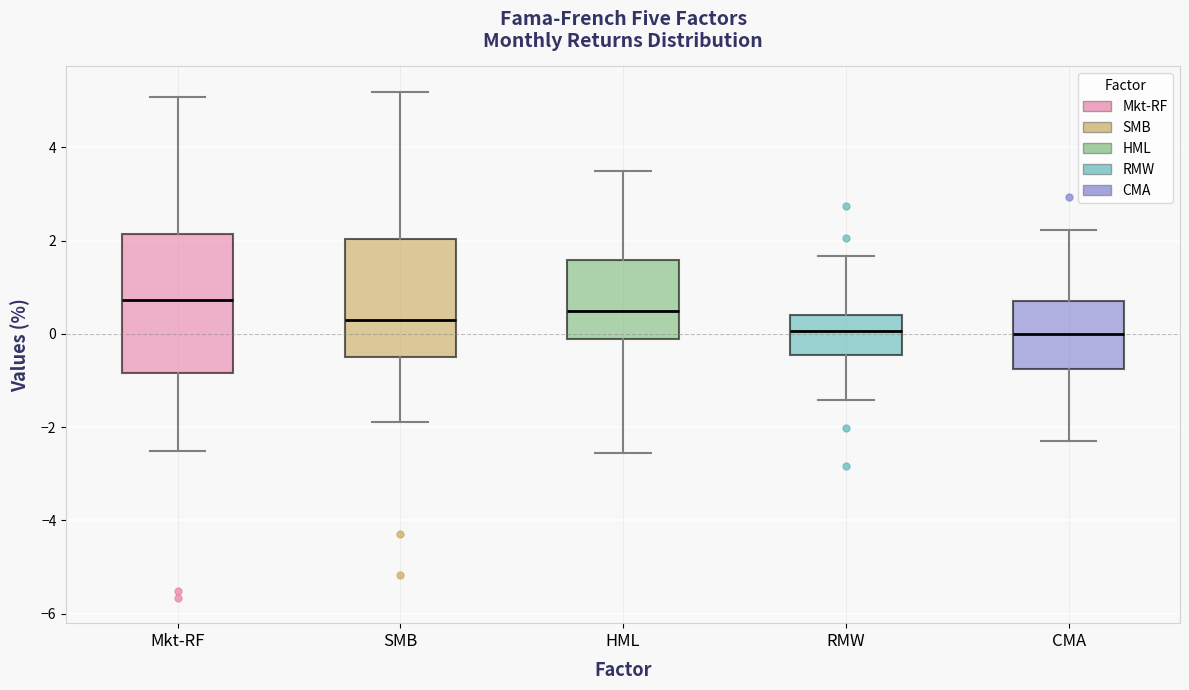

Where is the upper edge of the box for HML on the y-axis? The values are not printed on the chart, so give them approximately, as read against the axis.

1.6